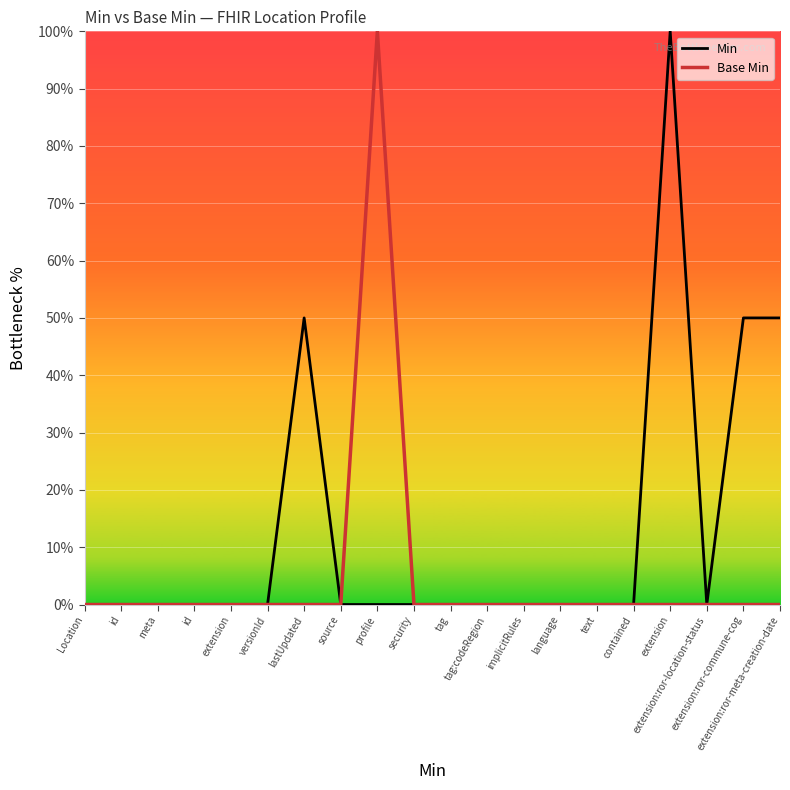

Reading left to right, extract all data points from this chart.

Min: Location=0	id=0	meta=0	id=0	extension=0	versionId=0	lastUpdated=50	source=0	profile=0	security=0	tag=0	tag:codeRegion=0	implicitRules=0	language=0	text=0	contained=0	extension=100	extension:ror-location-status=0	extension:ror-commune-cog=50	extension:ror-meta-creation-date=50
Base Min: Location=0	id=0	meta=0	id=0	extension=0	versionId=0	lastUpdated=0	source=0	profile=100	security=0	tag=0	tag:codeRegion=0	implicitRules=0	language=0	text=0	contained=0	extension=0	extension:ror-location-status=0	extension:ror-commune-cog=0	extension:ror-meta-creation-date=0